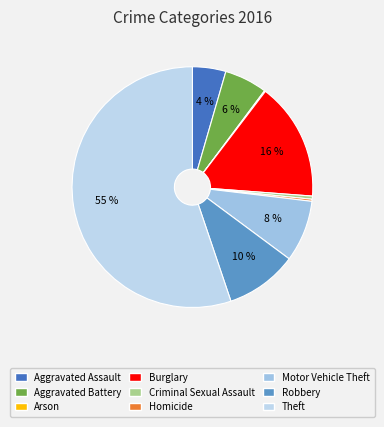

Is there any slice that represents more than half of the pie?

Yes